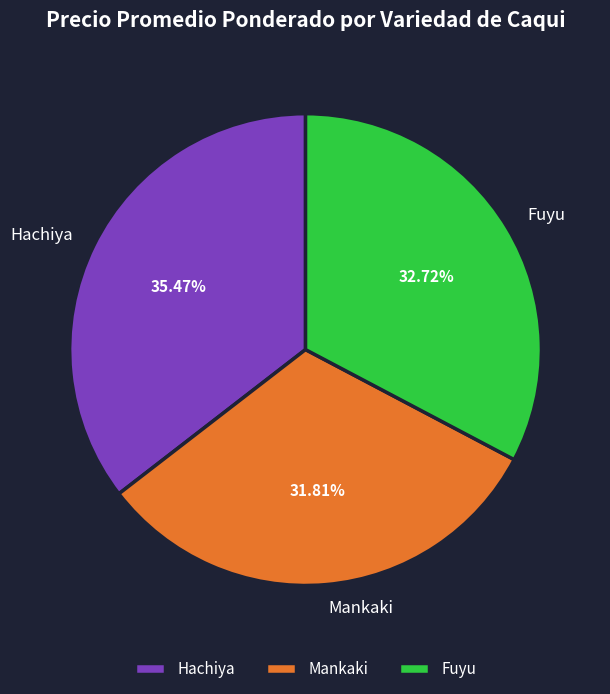

Which has a higher value, Fuyu or Mankaki?

Fuyu